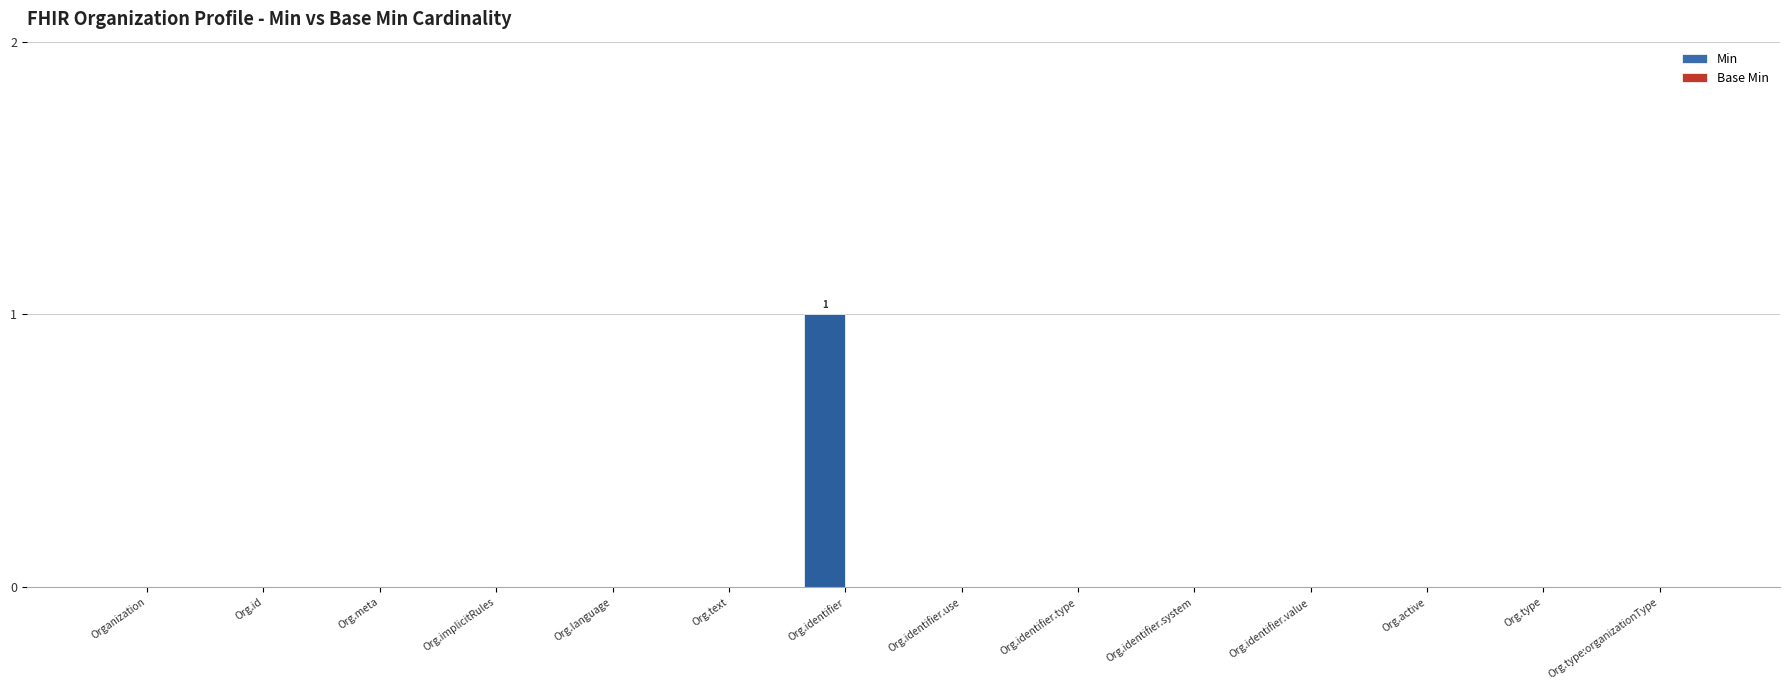

At which category does the chart reach its peak across all series?

Org.identifier